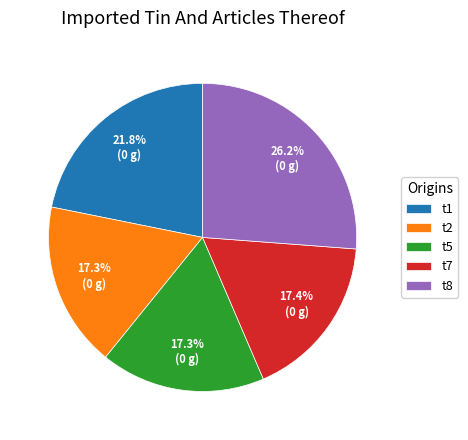

How many slices are in this pie chart?

5